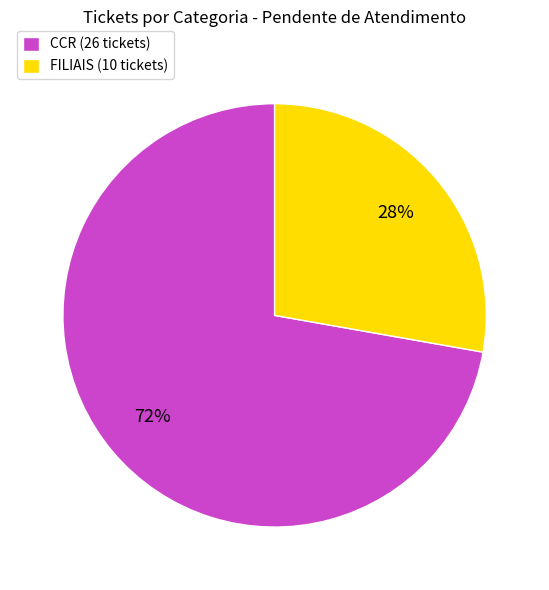

To the nearest percent, what is the difference between the largest and smallest slice percentages?

44%